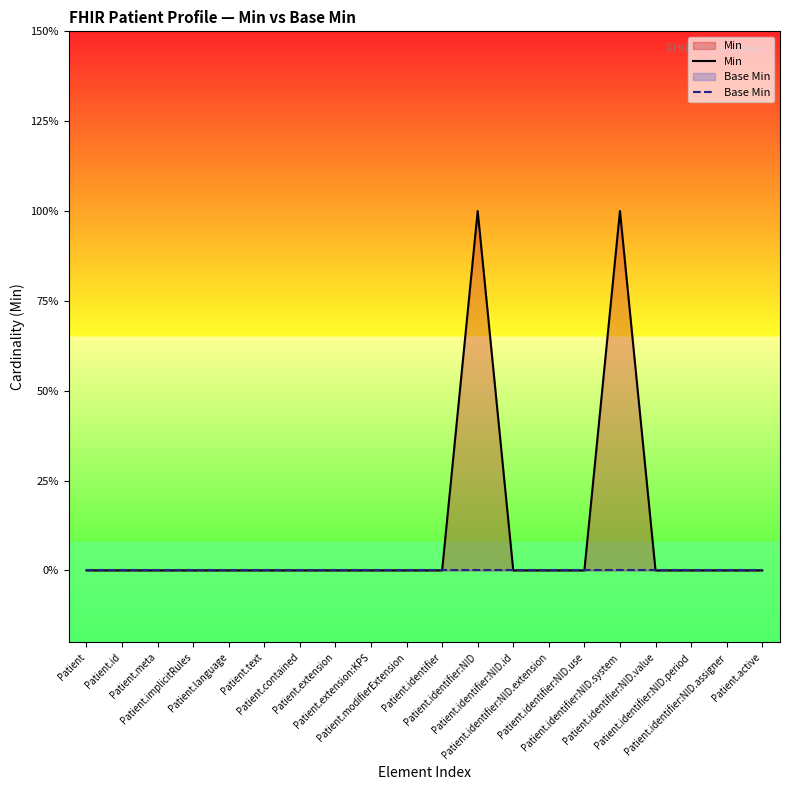

How many lines are shown in the chart?

2